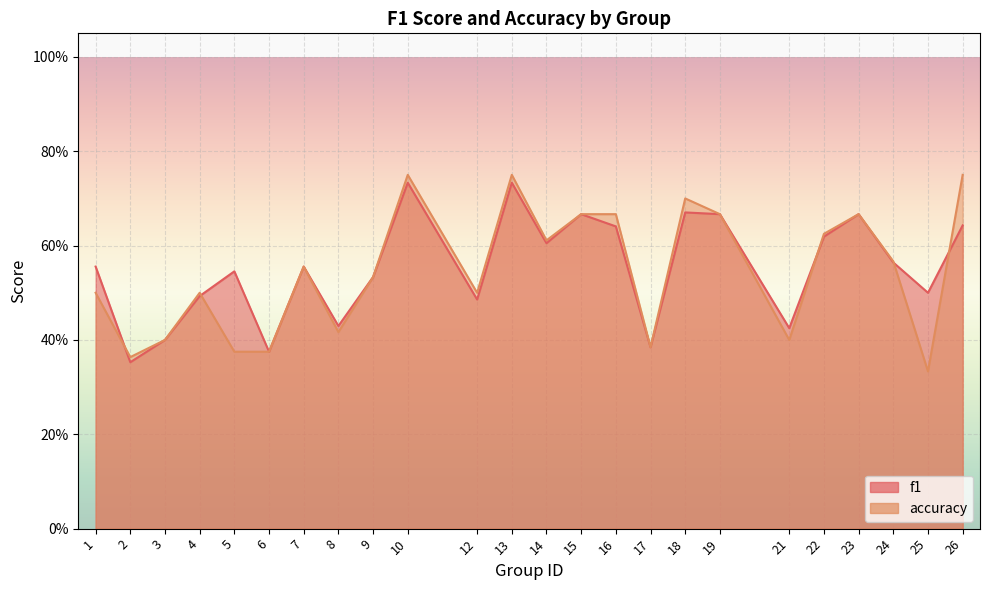

How many categories are shown in the chart?

24